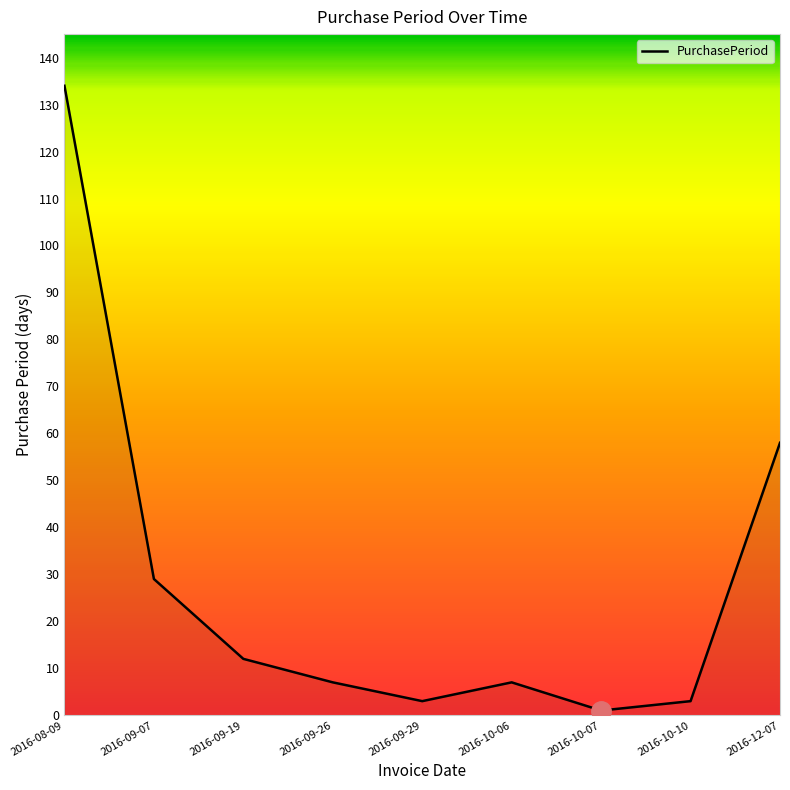

How many interior local peaks (higher than both neighbors) does the data have?

1